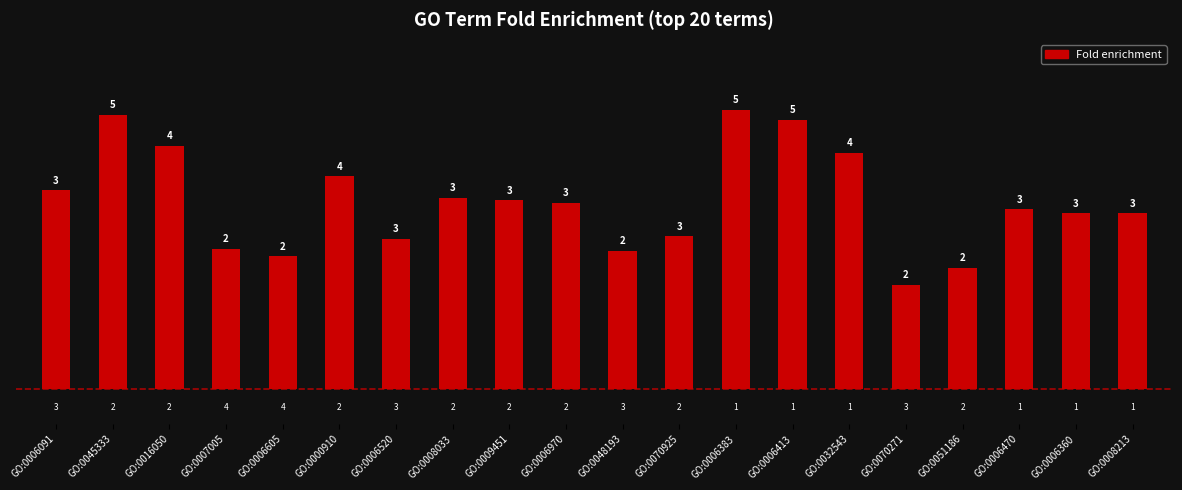

How many distinct data groups are displayed?

1